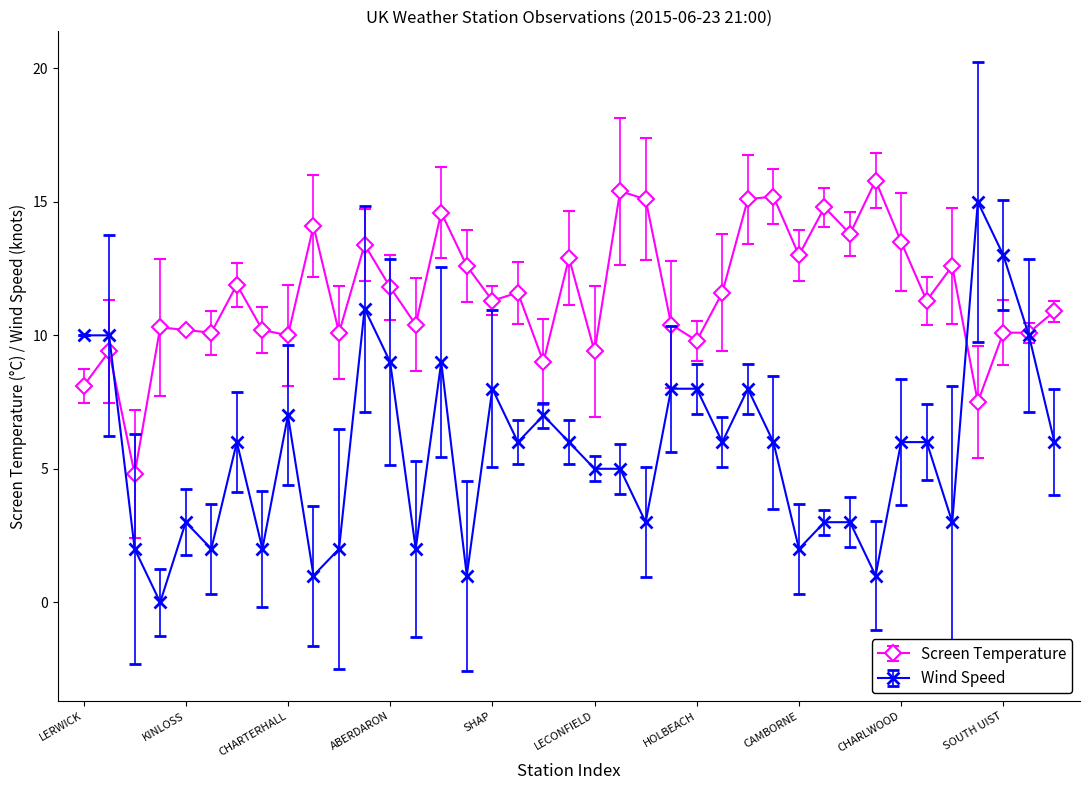

List the series in order of their overall mean, lowest first.

Wind Speed, Screen Temperature